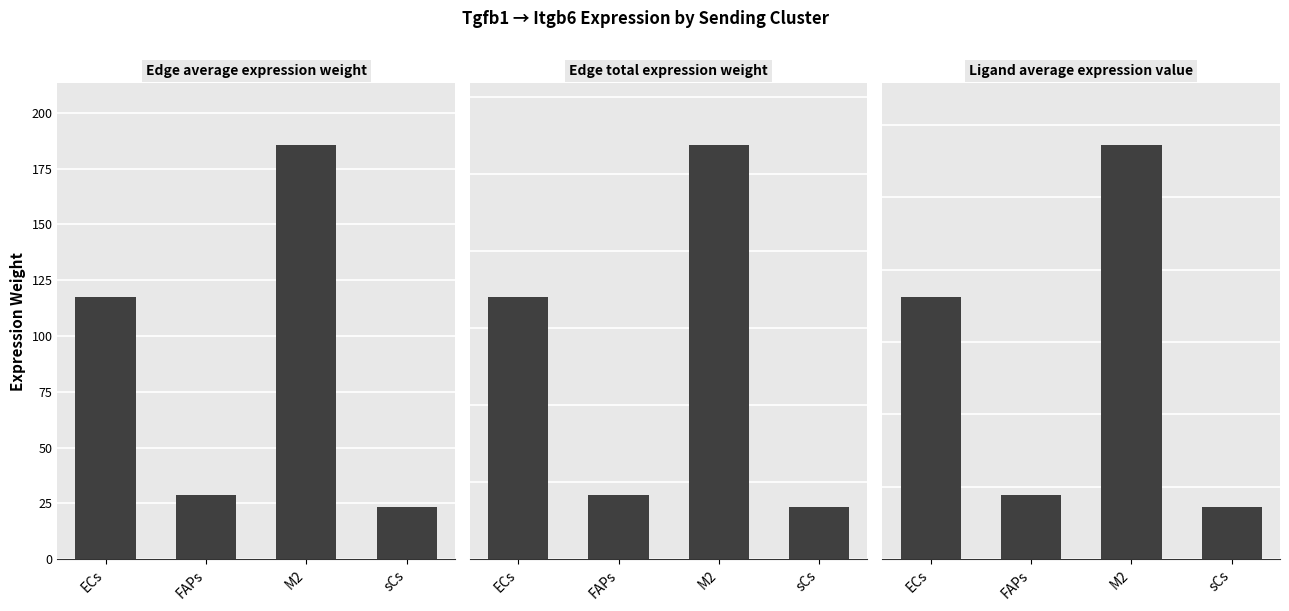

At M2, list the series in order from largest to smallest.

Edge total expression weight, Edge average expression weight, Ligand average expression value